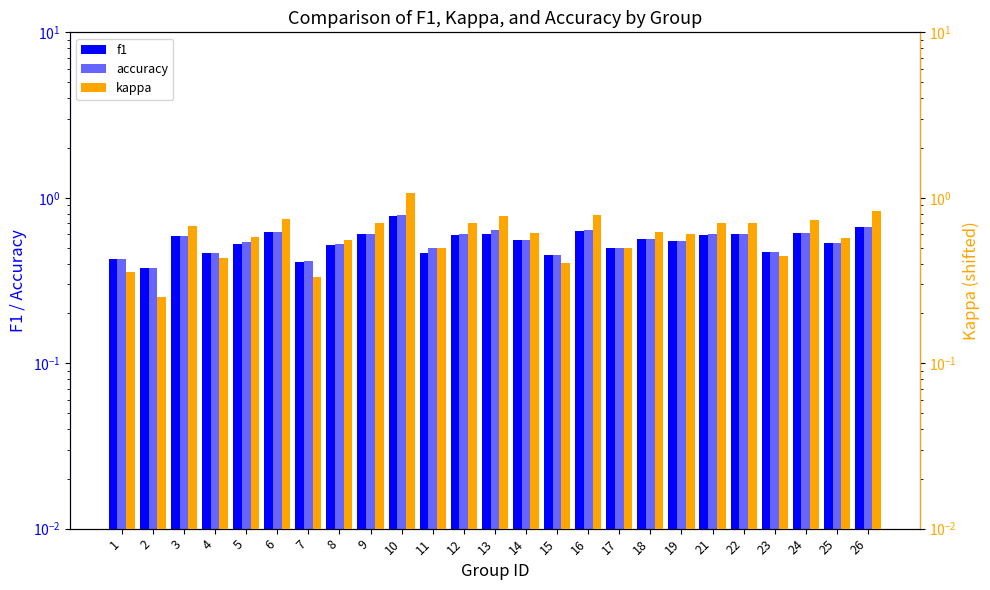

What is the difference between the maximum and minimum values in the accuracy series?

0.4